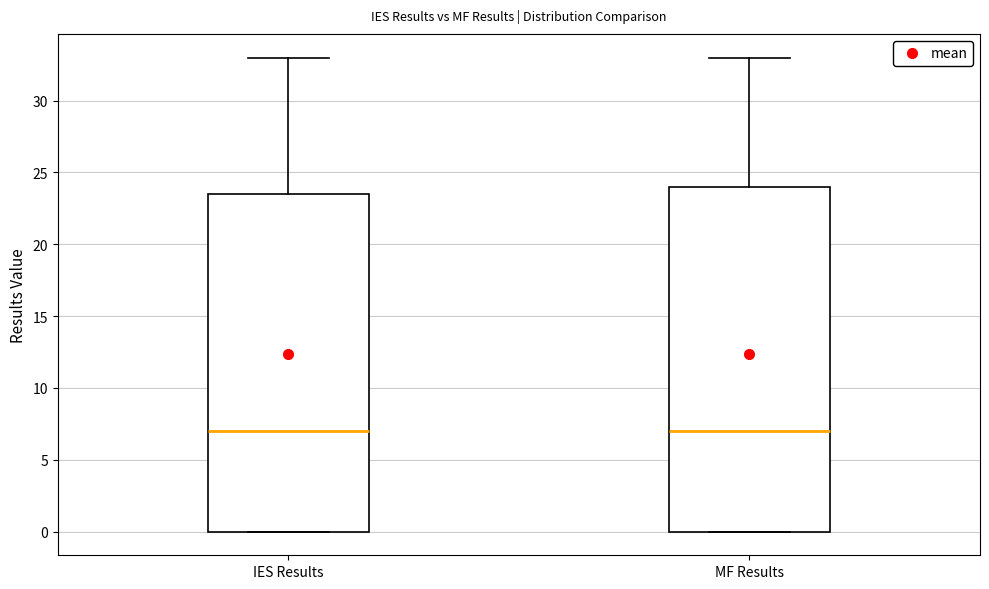

Reading left to right, transcribe this box plot: for each box, give where its median line is, the range the box spans, and where its two whiskers end, as read against the y-axis. The values are not printed on the chart, so give them approximately, as read against the axis.

IES Results: median 7.0, box 0.0 to 23.5, whiskers 0.0 to 33.0
MF Results: median 7.0, box 0.0 to 24.0, whiskers 0.0 to 33.0